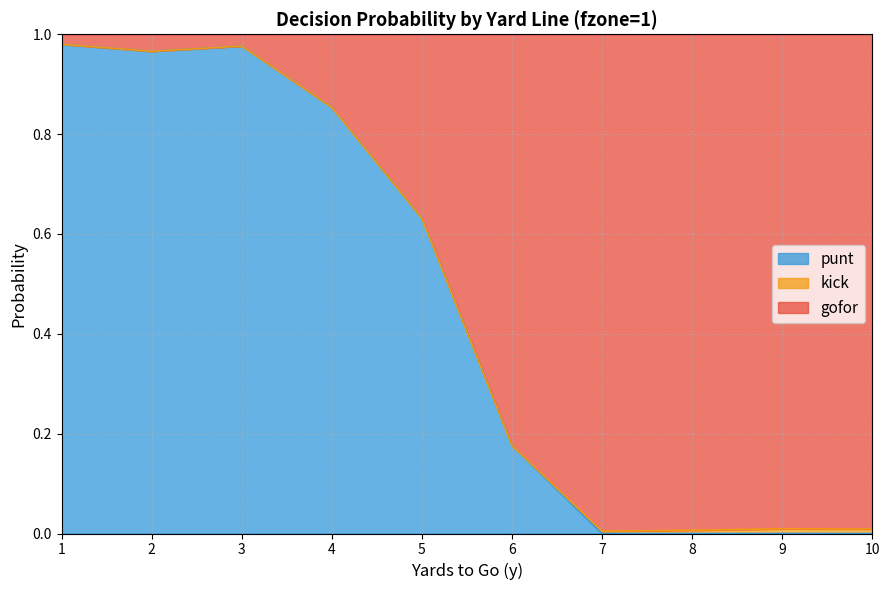

In gofor, how many points are higher than both neighbors (excluding endpoints)?

2